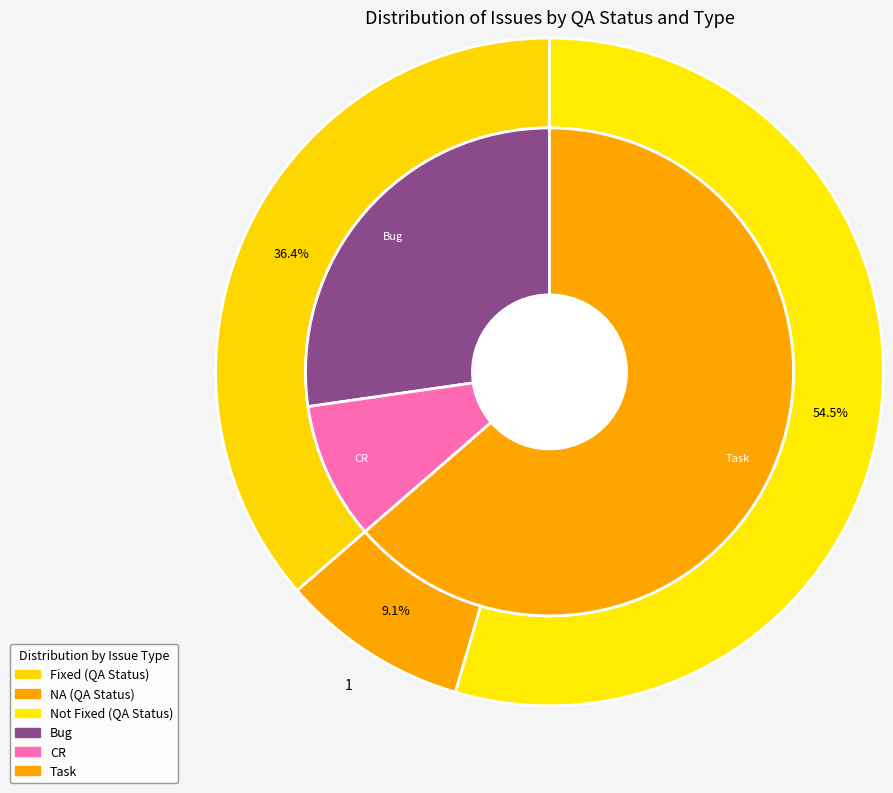

Which slice is the smallest?

NA